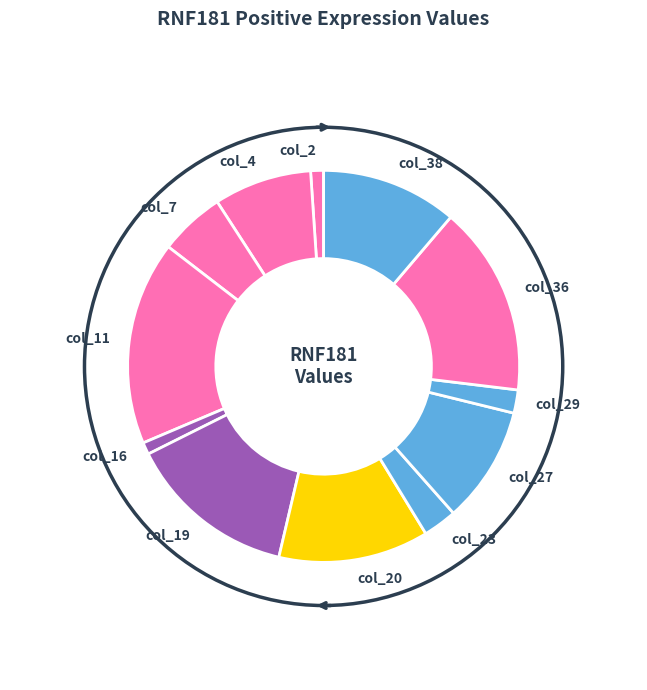

Which has a higher value, col_38 or col_2?

col_38